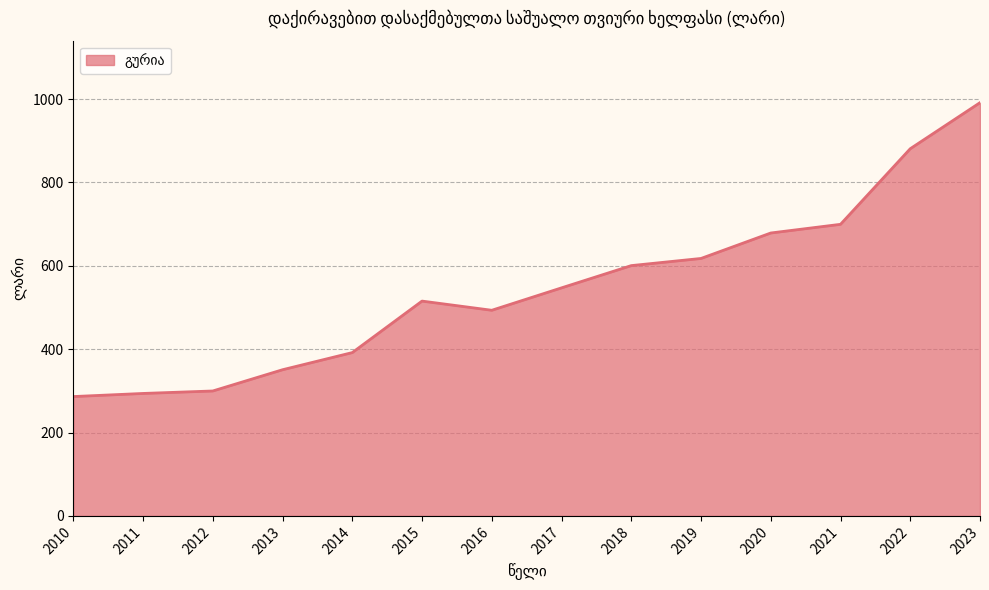

What is the difference between the values at 2011 and 2013?

56.9